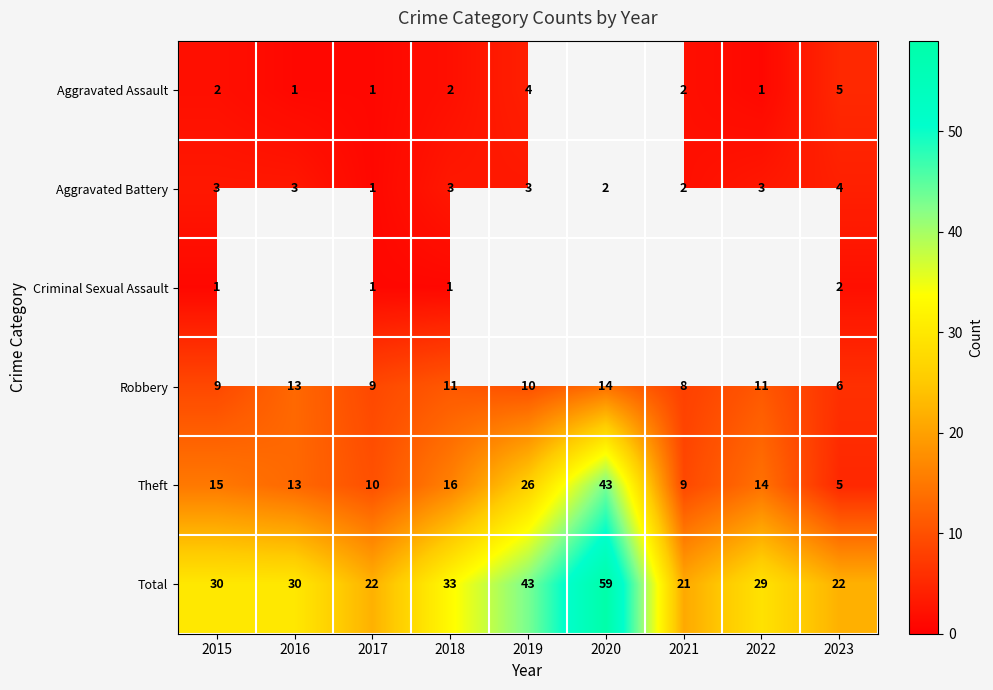

How many categories are shown in the chart?

9